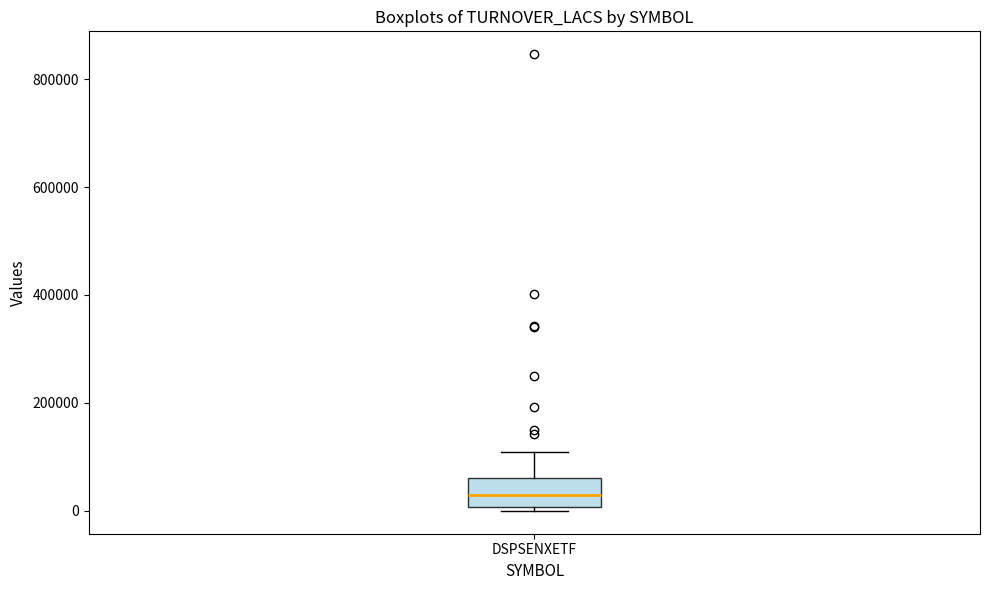

Transcribe this box plot: give where the median line is, the range the box spans, and where the two whiskers end, as read against the y-axis. The values are not printed on the chart, so give them approximately, as read against the axis.

median 20000, box 0 to 60000, whiskers 0 (just below the box's lower edge) to 100000